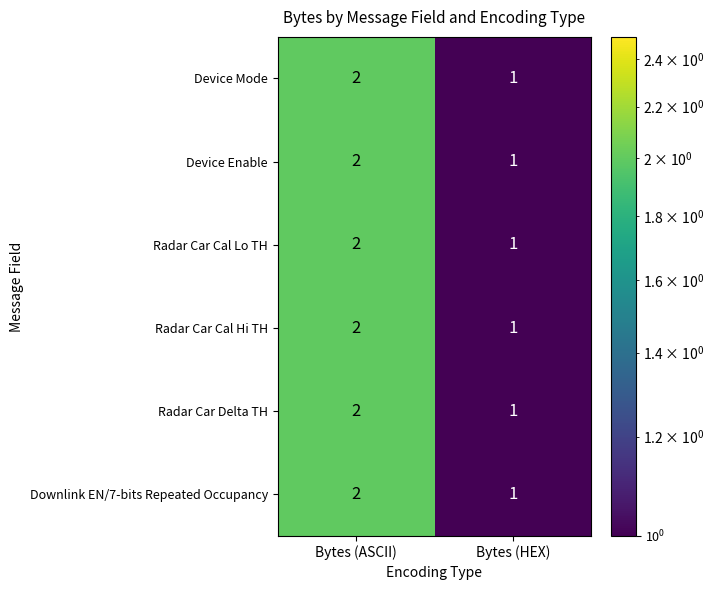

What is the sum of all Radar Car Cal Hi TH values?

3